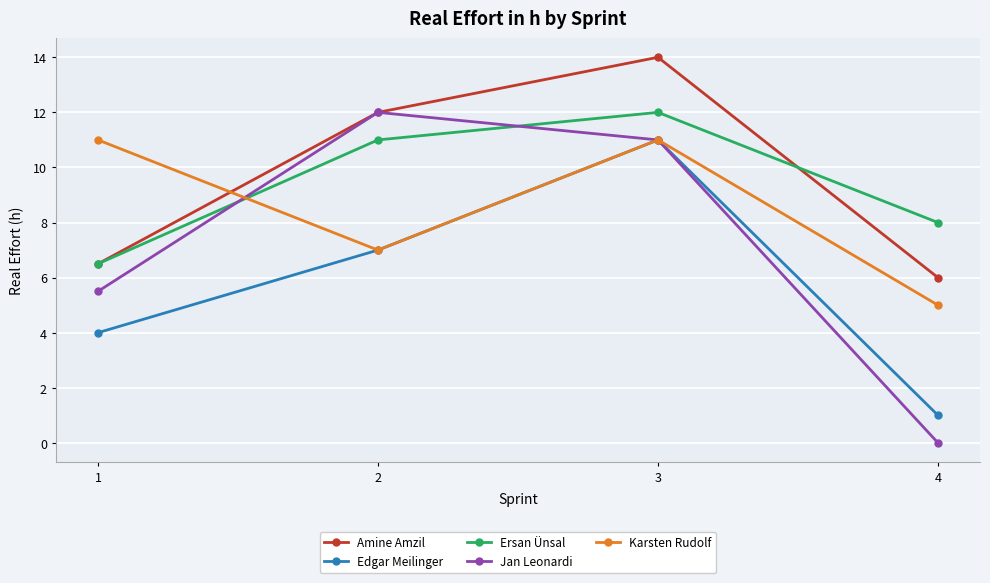

What is the sum of the Edgar Meilinger values at 1 and 3?

15.0